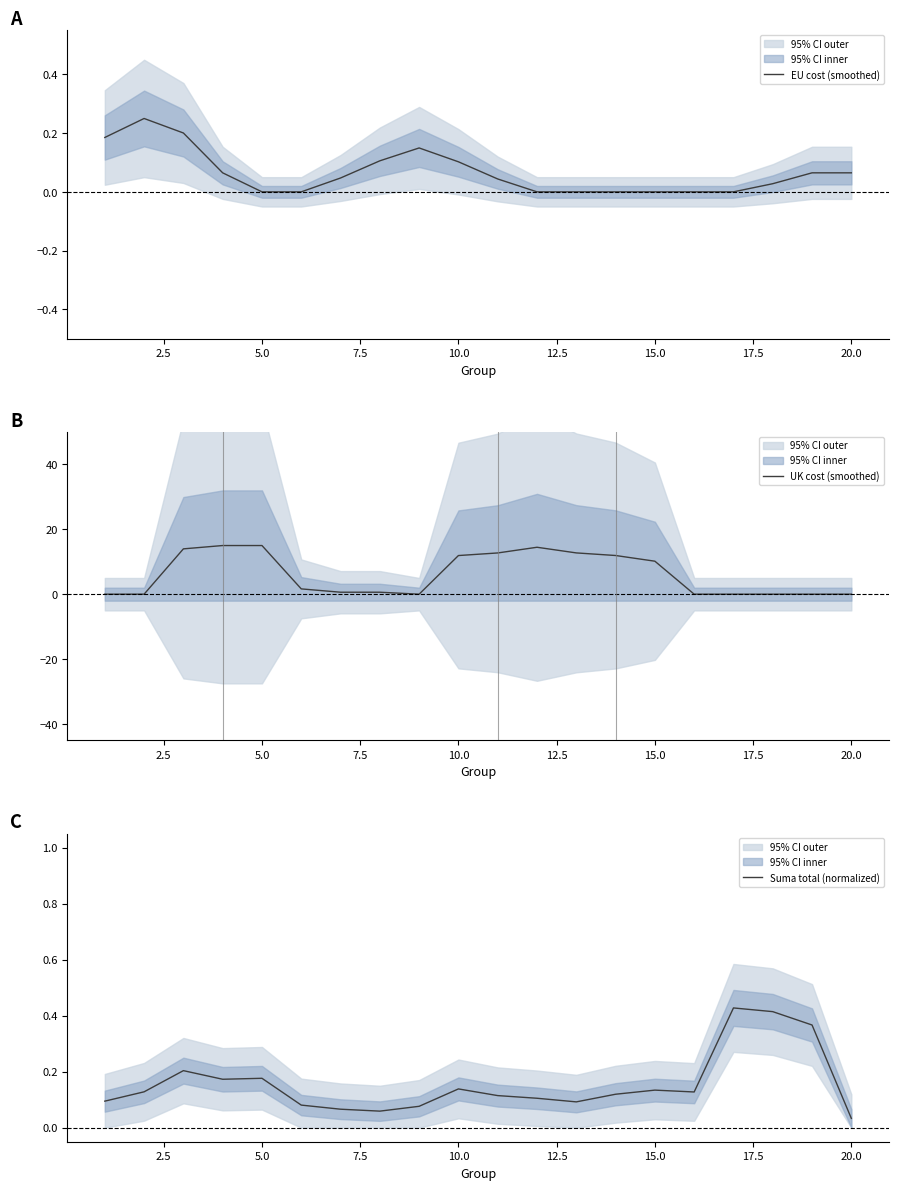

How many interior local peaks does the EU cost (smoothed) series have?

2